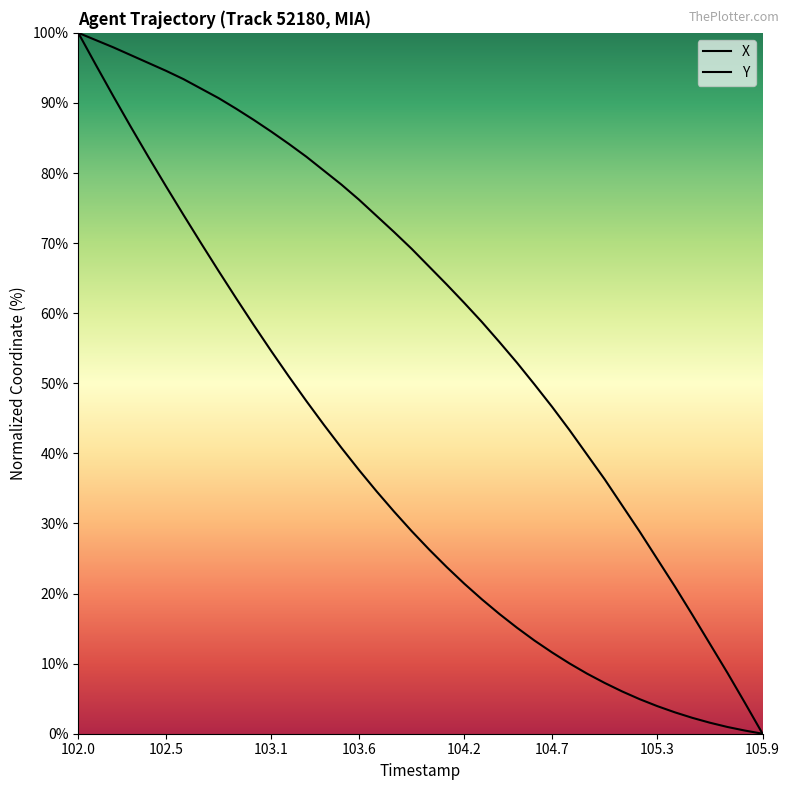

What are all the series names shown in the legend?

X, Y